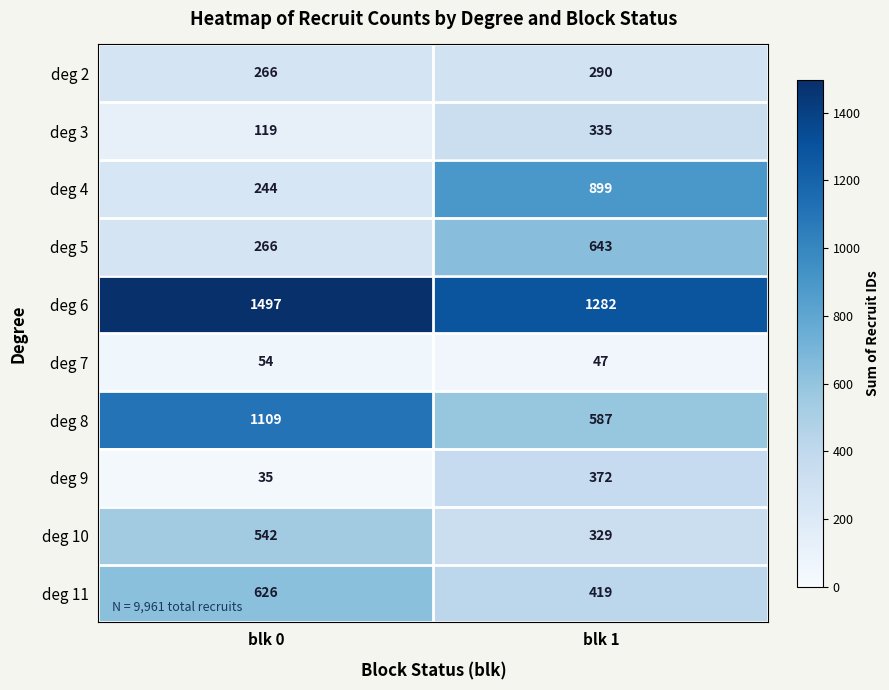

Which category has the lowest value in the deg 3 series?

blk 0